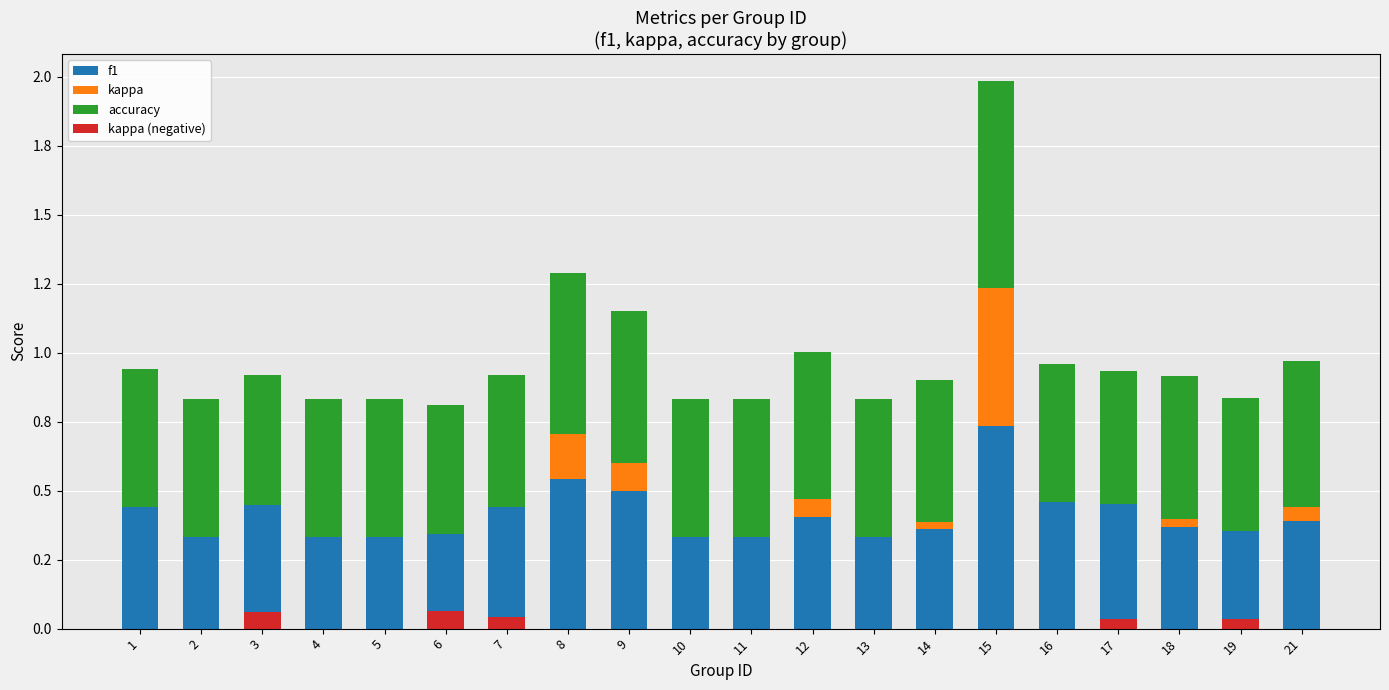

What is the spread (max minus min) of values at 3?

0.5